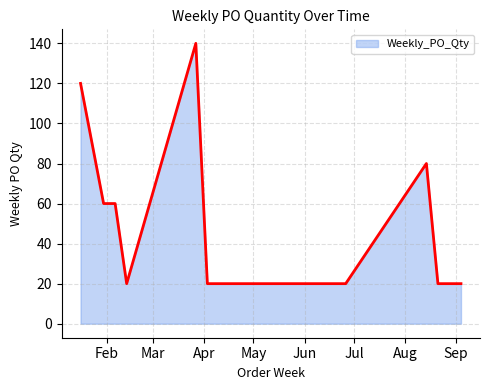

How many lines are shown in the chart?

1